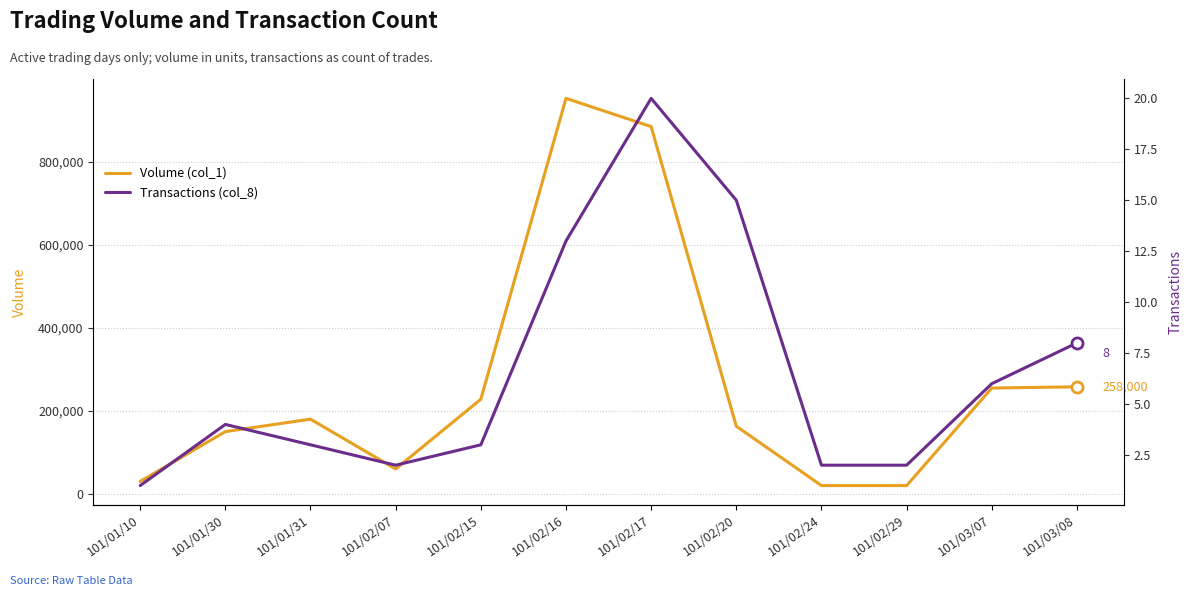

What is the sum of the Transactions (col_8) values at 101/01/31 and 101/02/29?

5